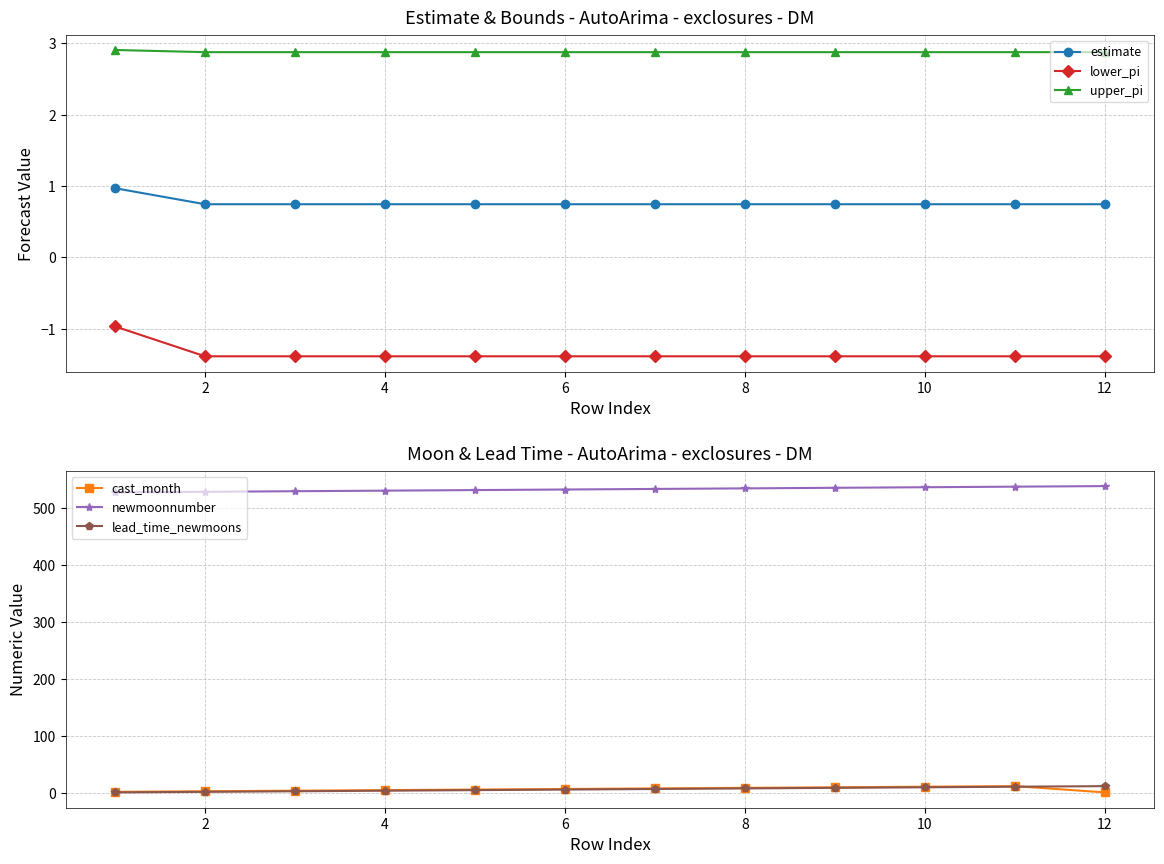

True or false: estimate and upper_pi intersect in this chart.

False